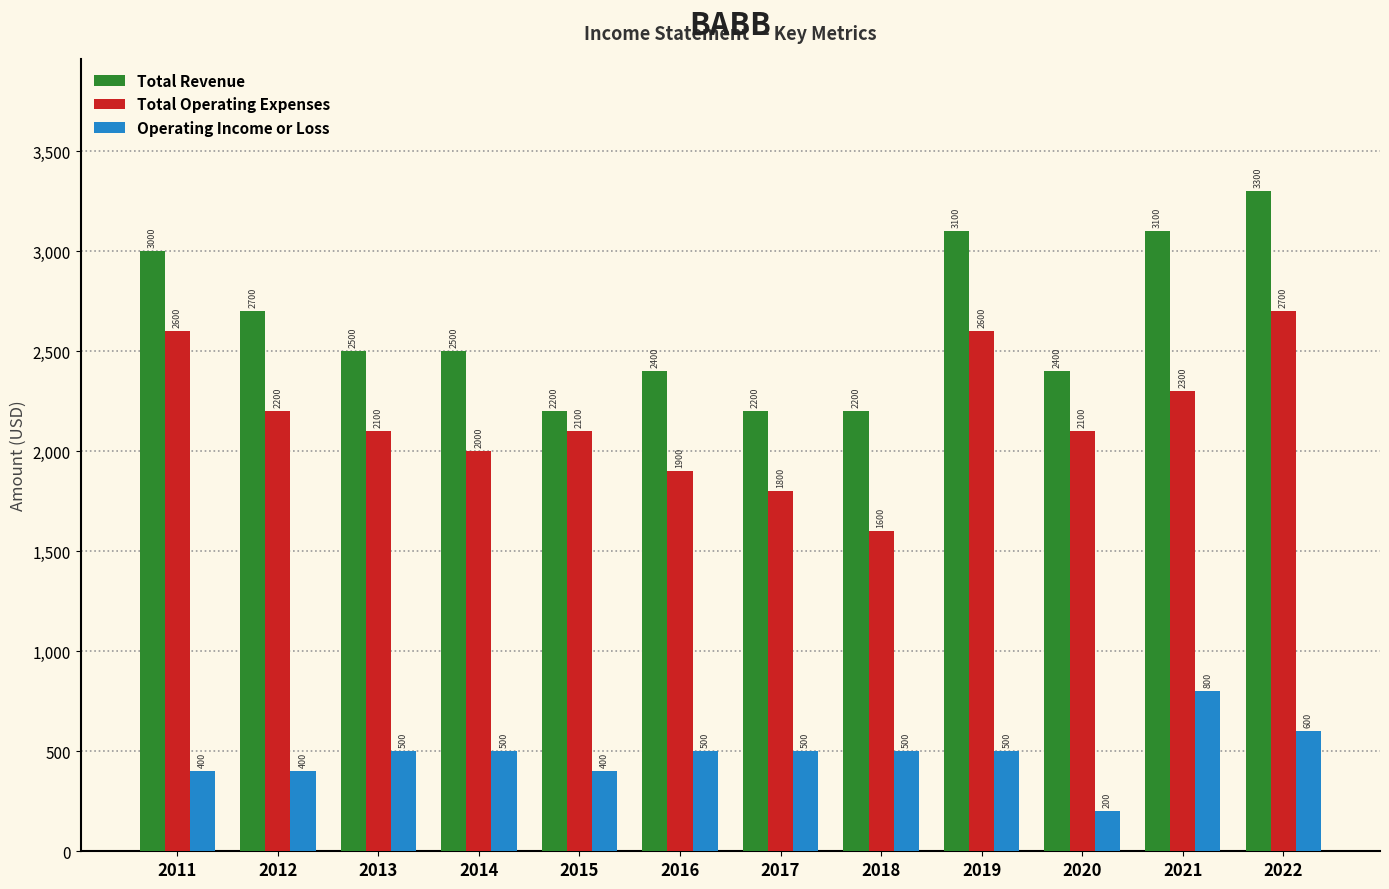

What is the sum of the Total Operating Expenses values at 2015 and 2021?

4400